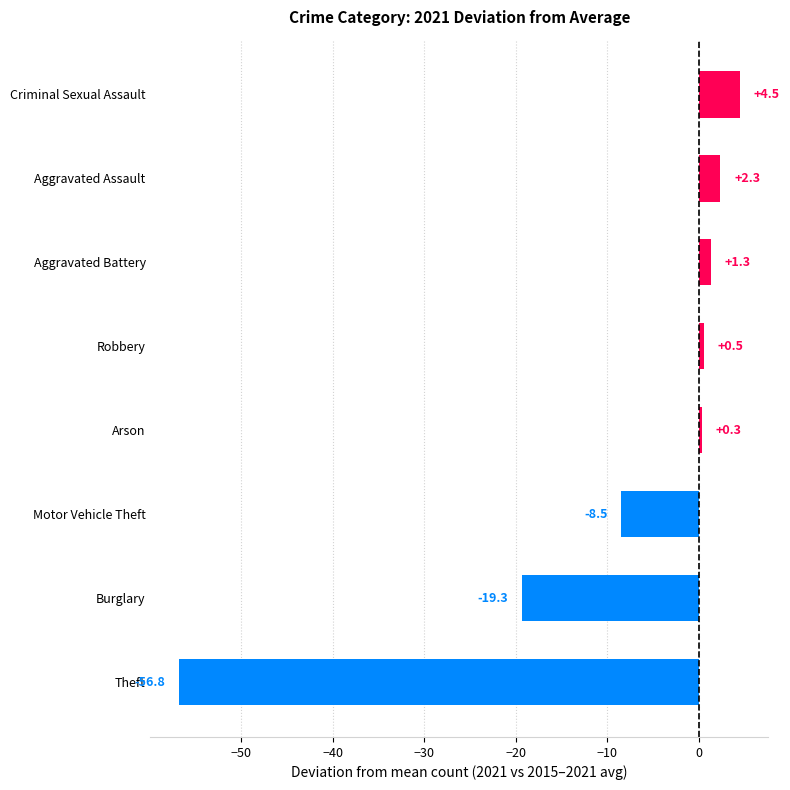

True or false: the data shows -19.3 at Burglary.

True